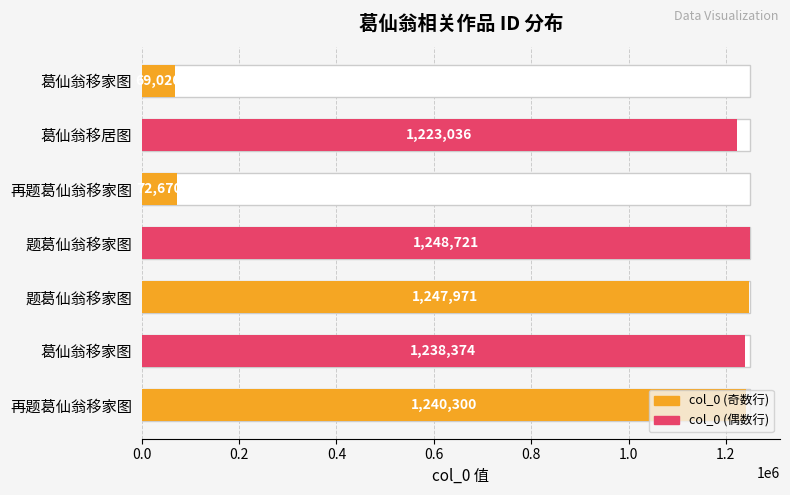

The chart shows a value of 1247971 at 题葛仙翁移家图. True or false?

True